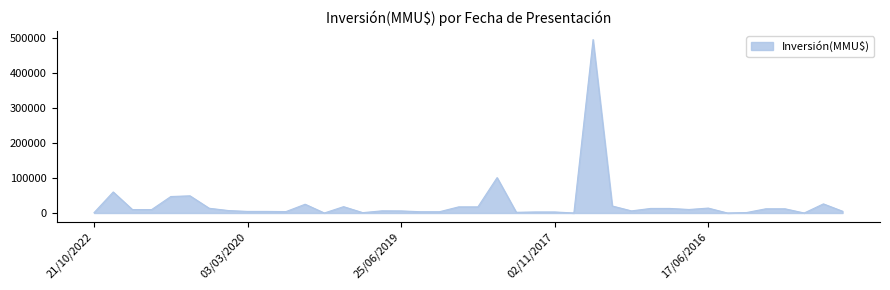

Does the chart have visible grid lines?

No